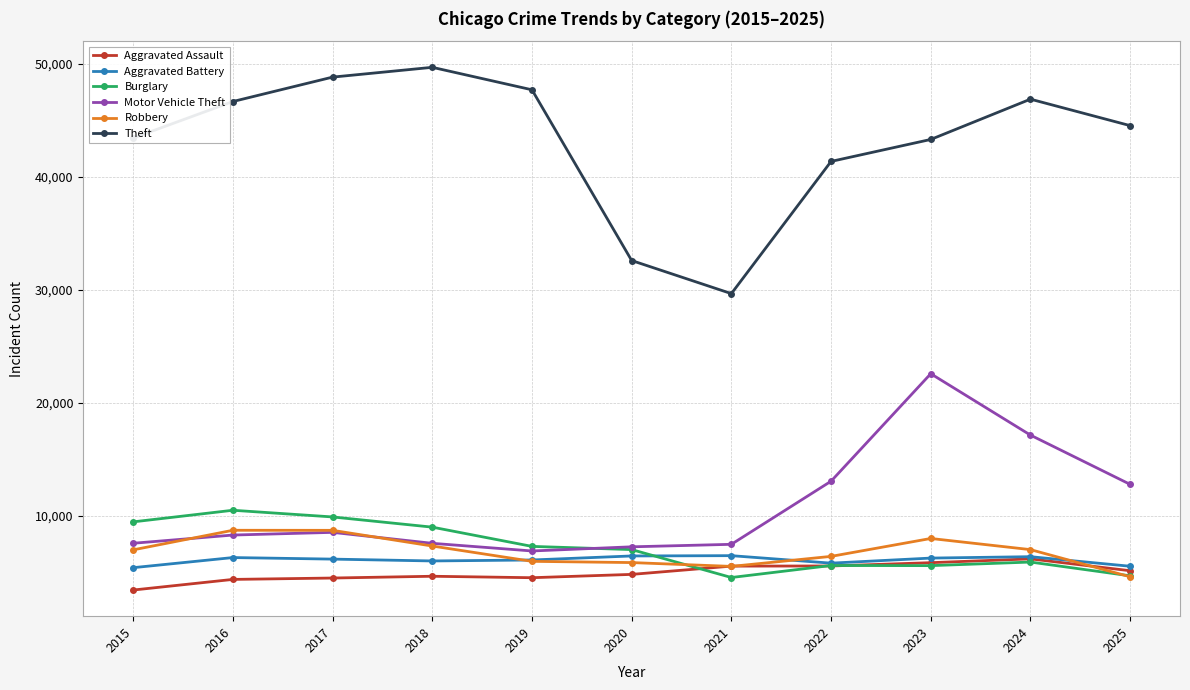

Between 2015 and 2023, which series saw the biggest shift?

Motor Vehicle Theft